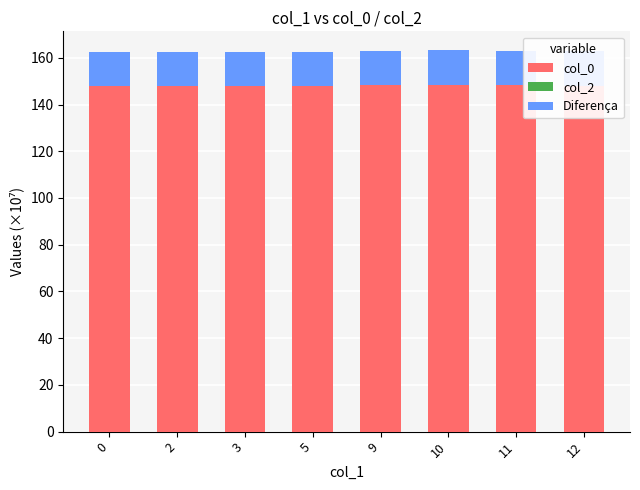

What is the highest value of the col_0 series?

148.3